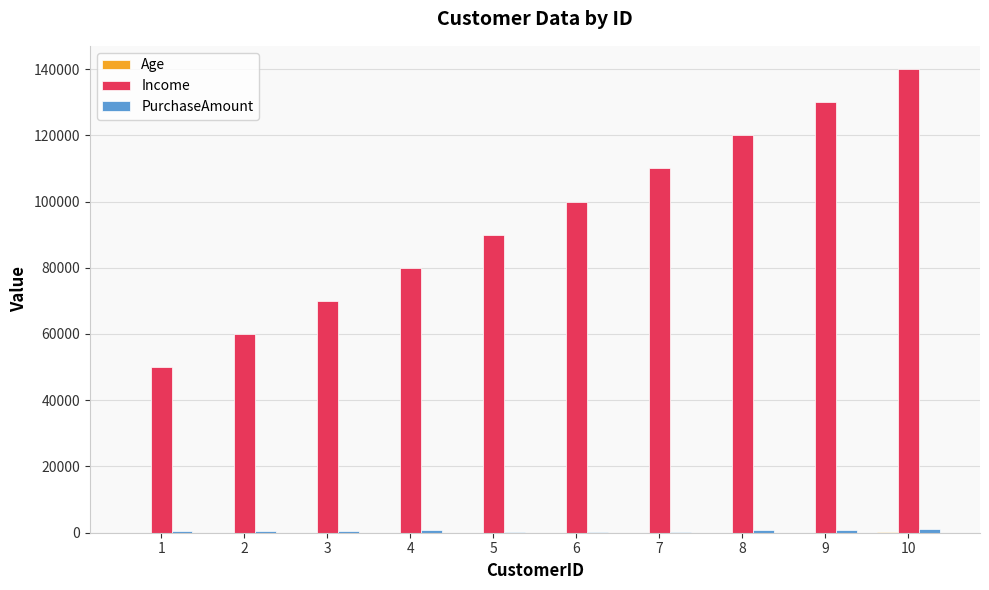

What is the maximum value for Income?

140000